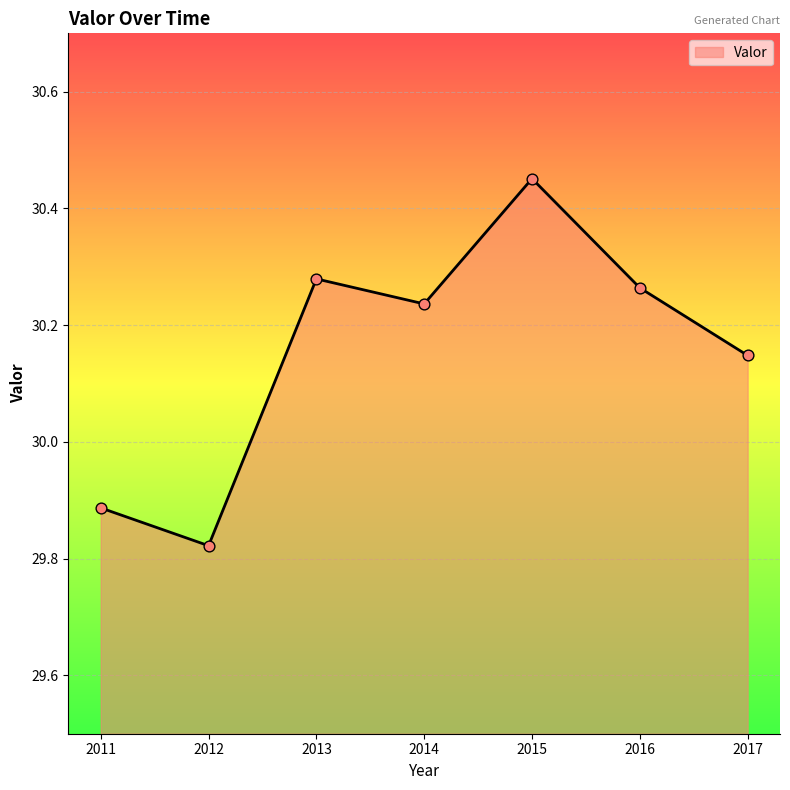

What is the change in value from 2011 to 2017?

+0.3